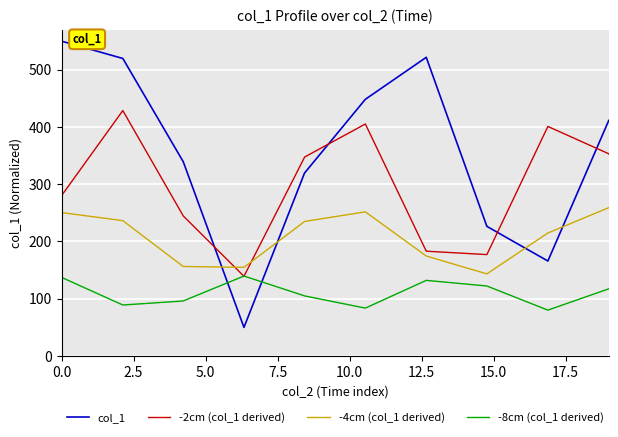

Which series has the largest range (max minus min)?

col_1